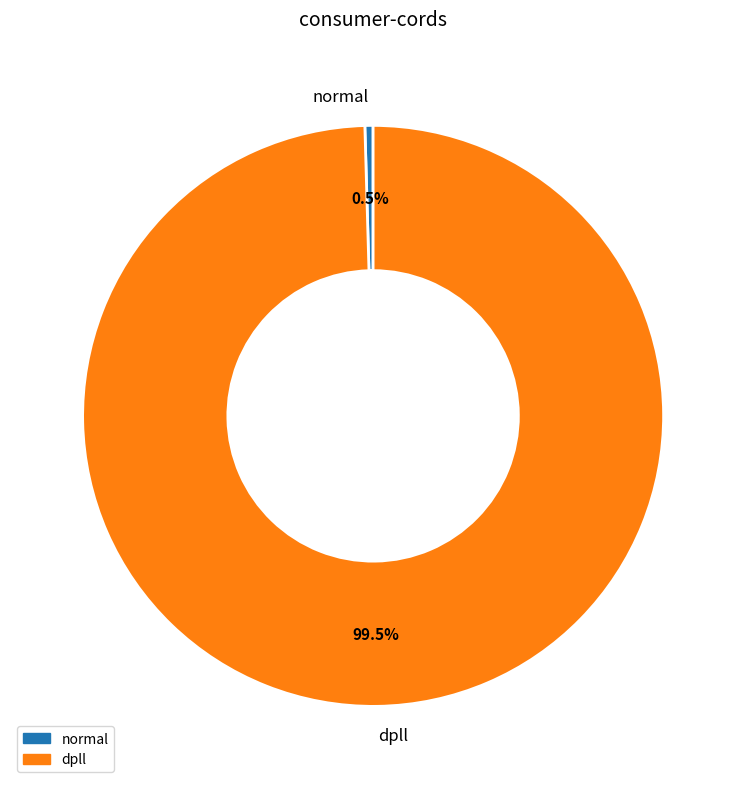

Is there a majority slice in this chart?

Yes